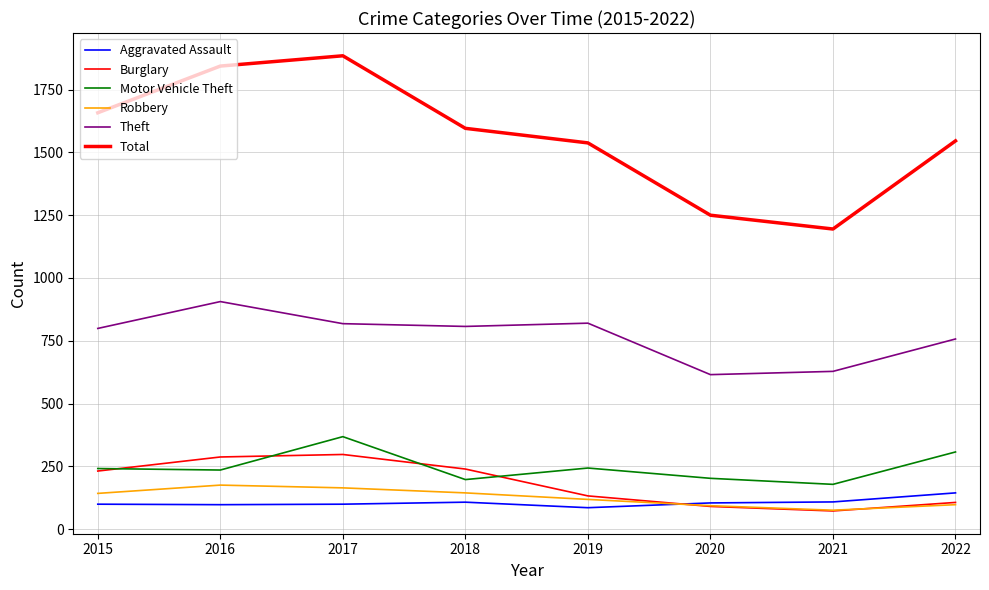

Which series changed the most between 2019 and 2021?

Total